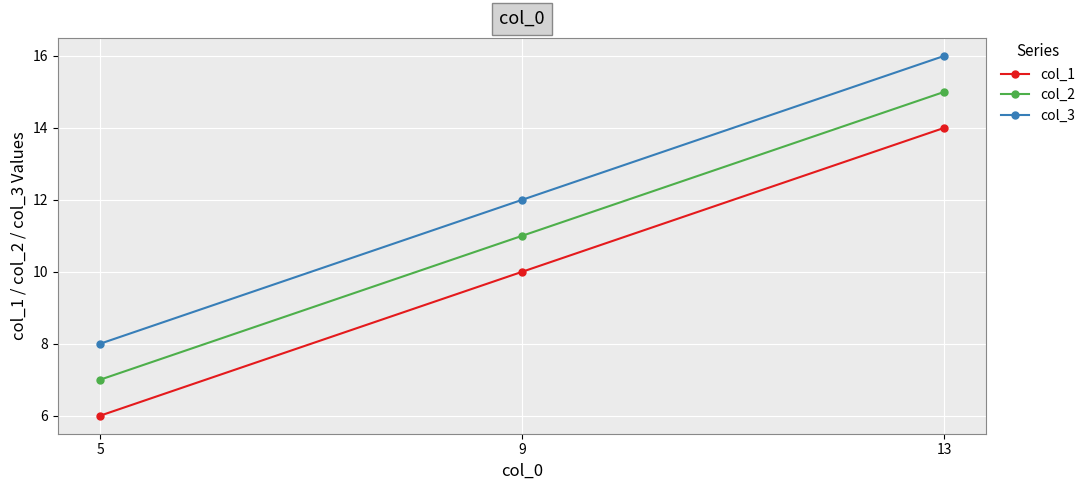

At which label does col_3 reach its minimum?

5